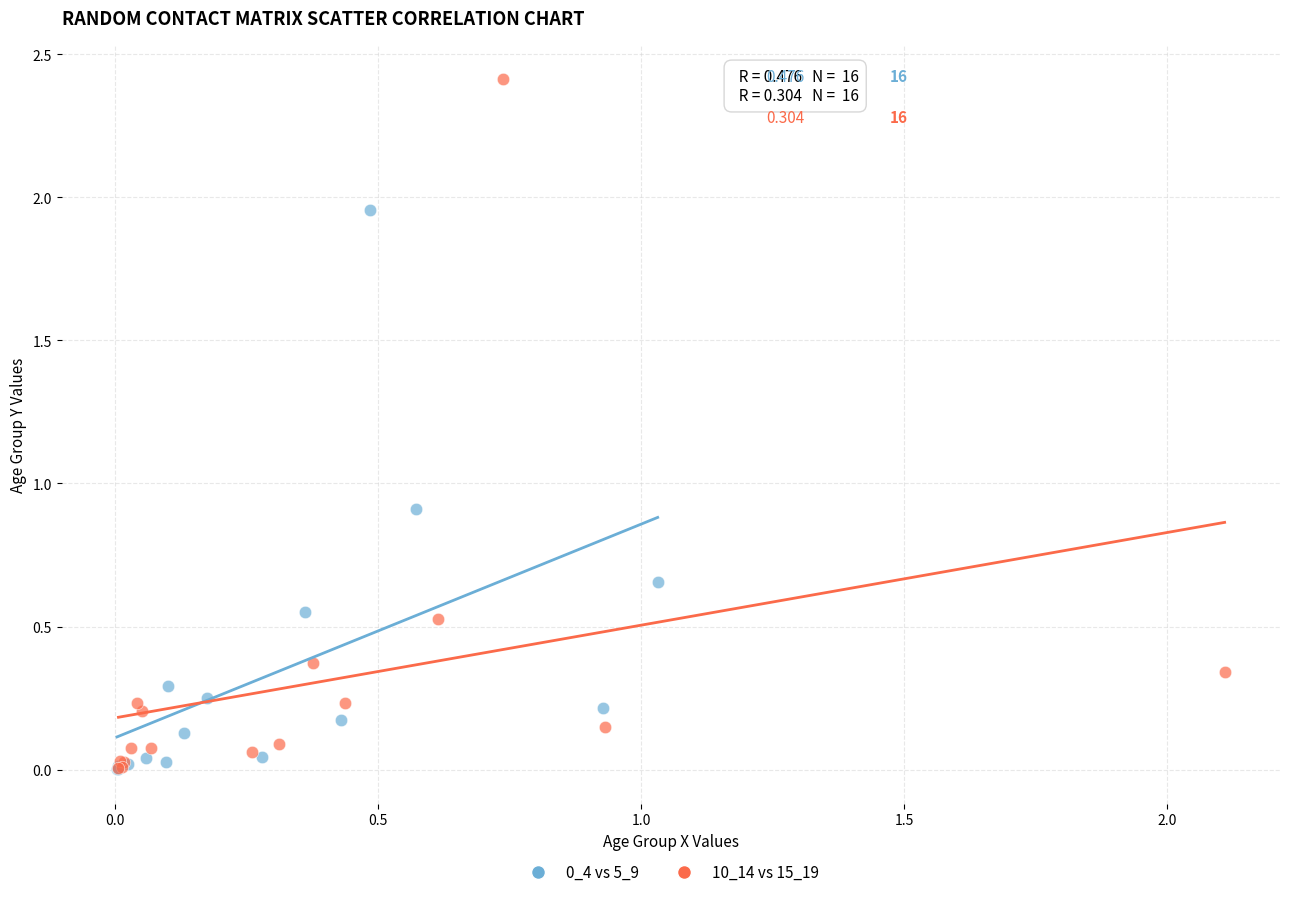

Which series has the widest spread of Y values?

10_14 vs 15_19